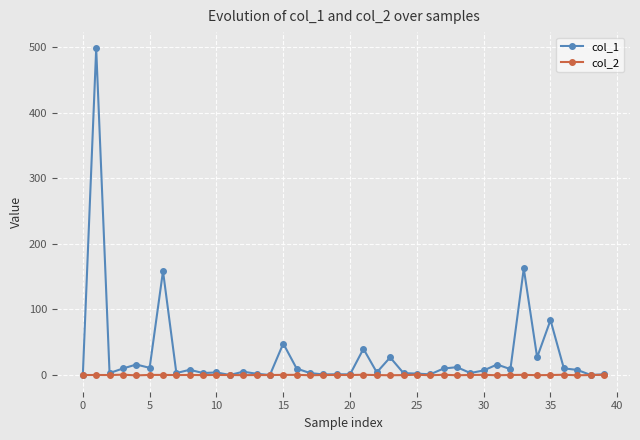

True or false: col_2 has more than 0 interior local peaks.

True